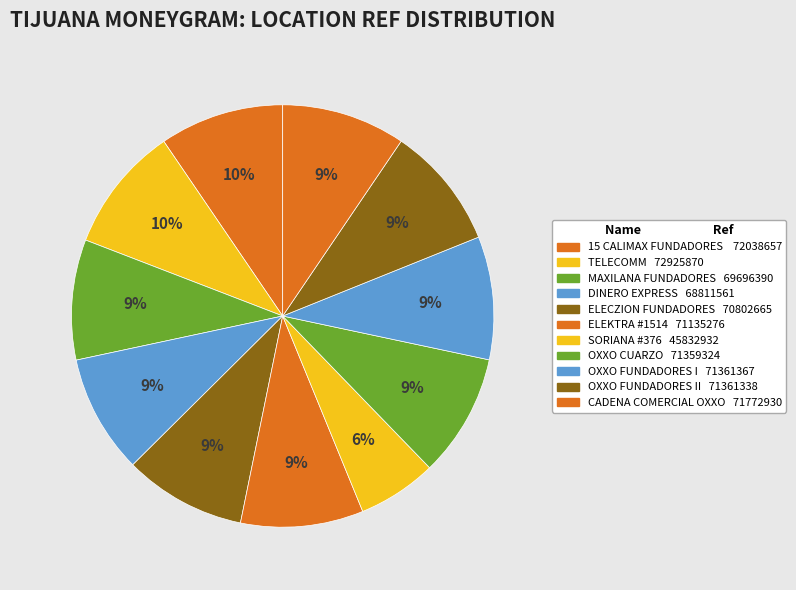

Count the number of slices in the pie.

11